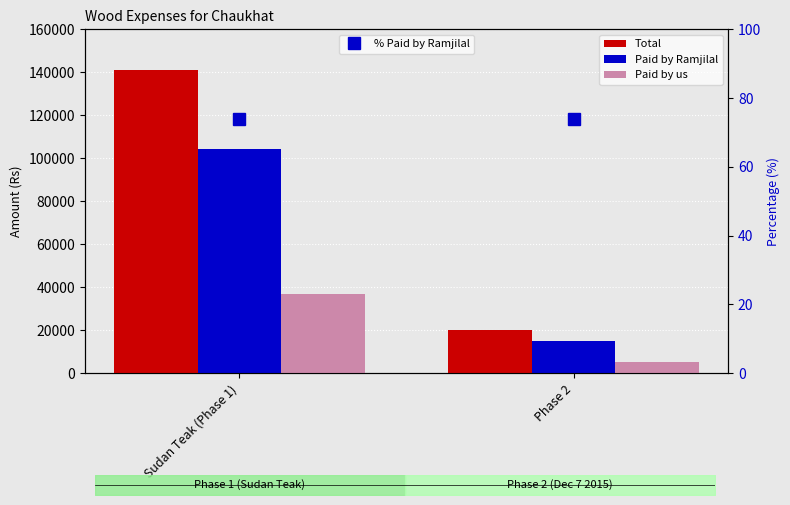

Which label corresponds to the largest value in the chart?

Sudan Teak (Phase 1)